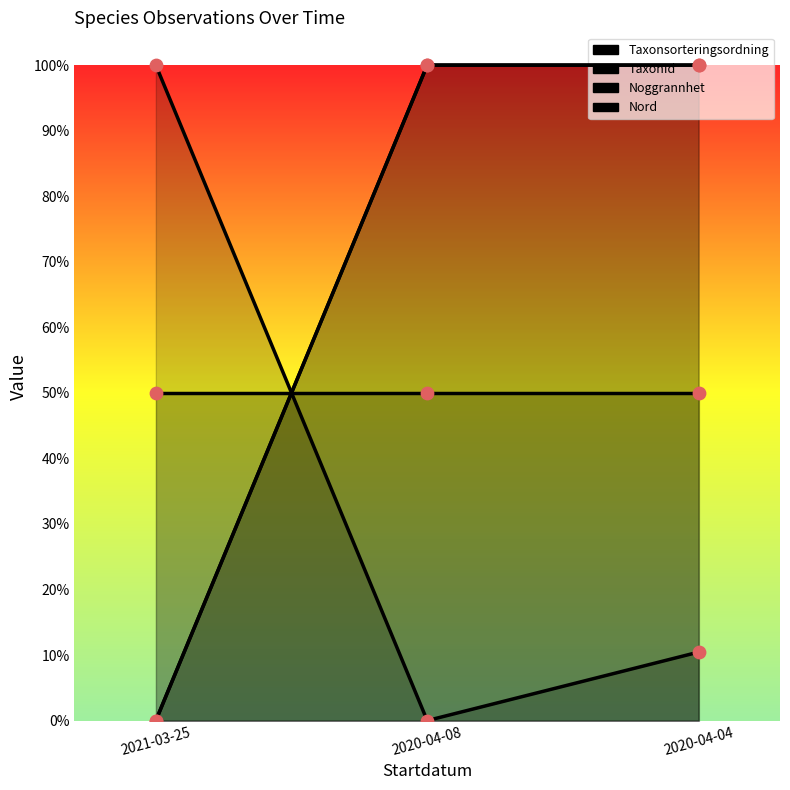

Which series reaches the minimum Y coordinate?

Taxonsorteringsordning